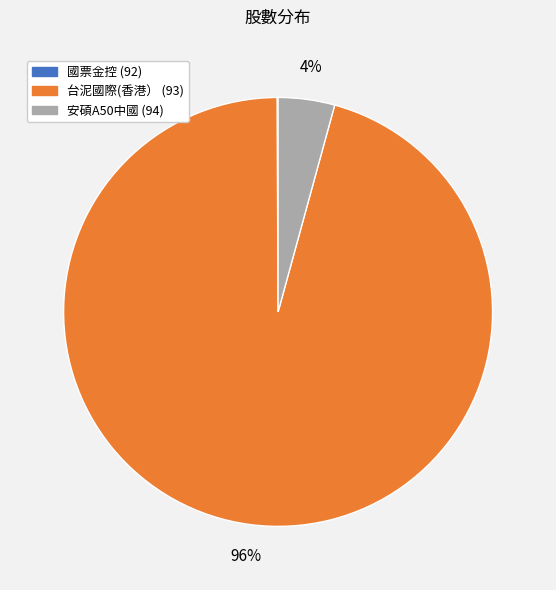

Is there a majority slice in this chart?

Yes